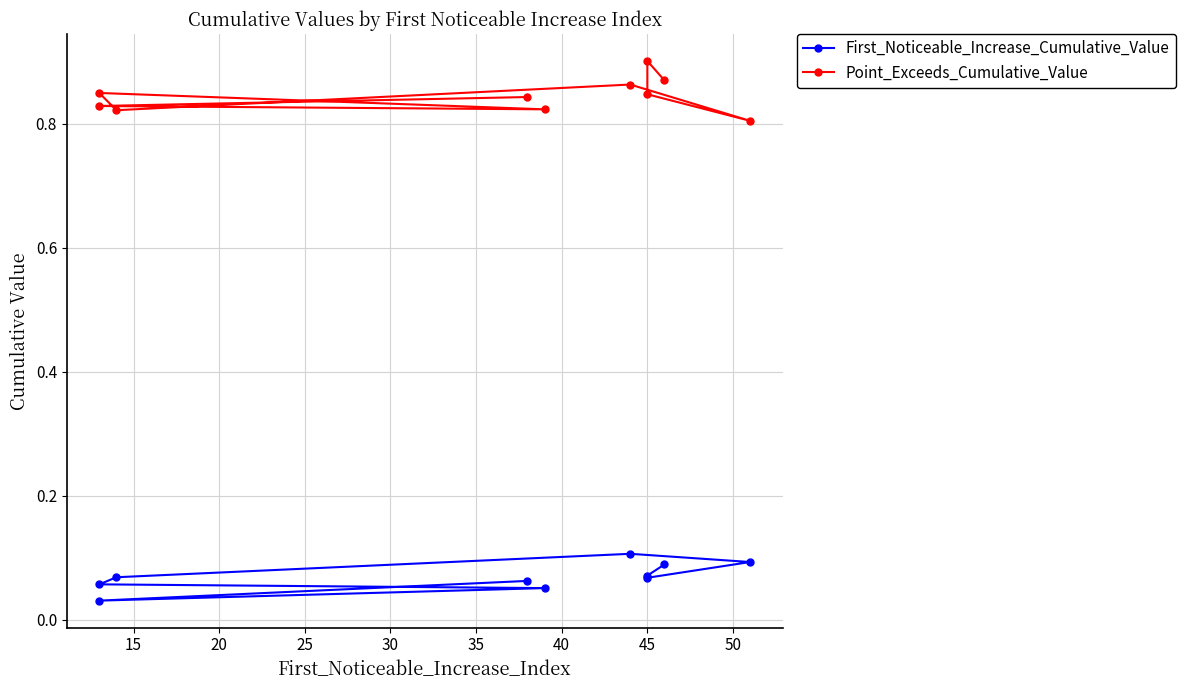

What is the sum of all First_Noticeable_Increase_Cumulative_Value values?

0.7